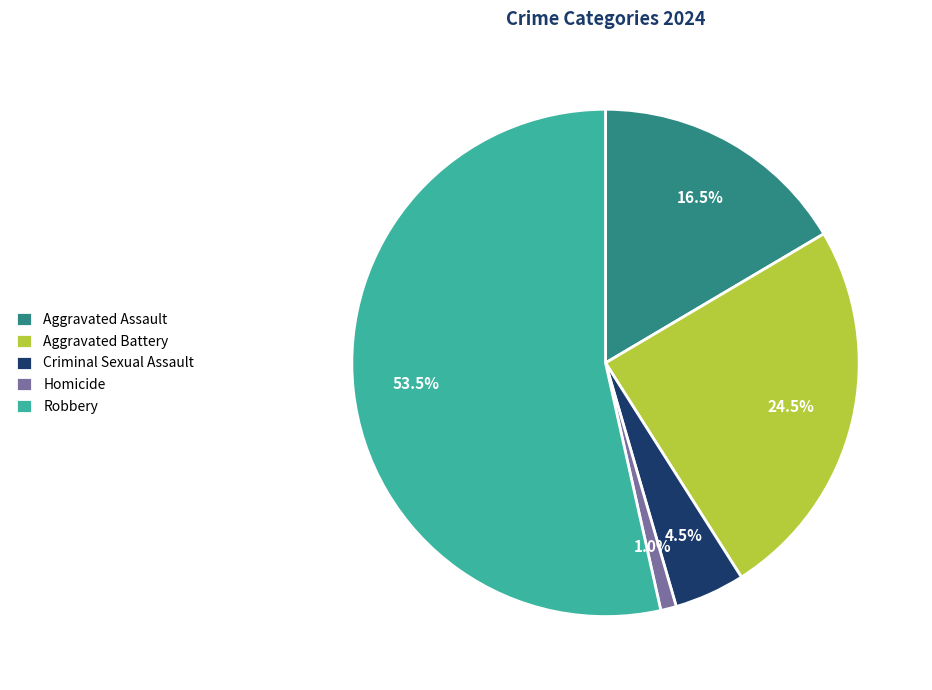

Does Homicide represent more than half of the total?

No